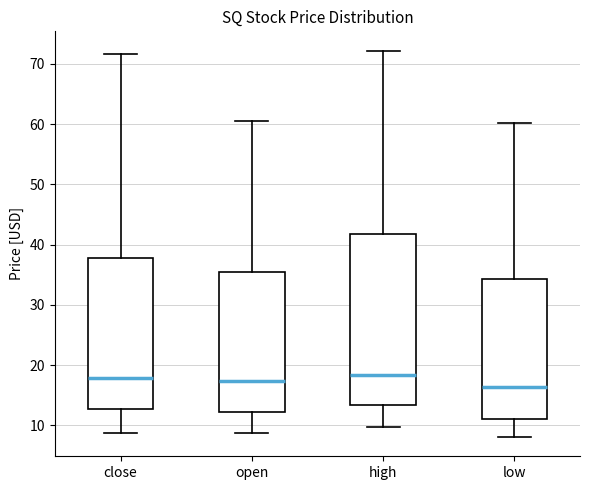

Reading left to right, read every box against the y-axis: the position of its median line, the range the box covers, and the ends of its whiskers. The values are not printed on the chart, so give them approximately, as read against the axis.

close: median 18, box 13 to 38, whiskers 9 to 72
open: median 17, box 12 to 35, whiskers 9 to 60
high: median 18, box 13 to 42, whiskers 10 to 72
low: median 16, box 11 to 34, whiskers 8 to 60